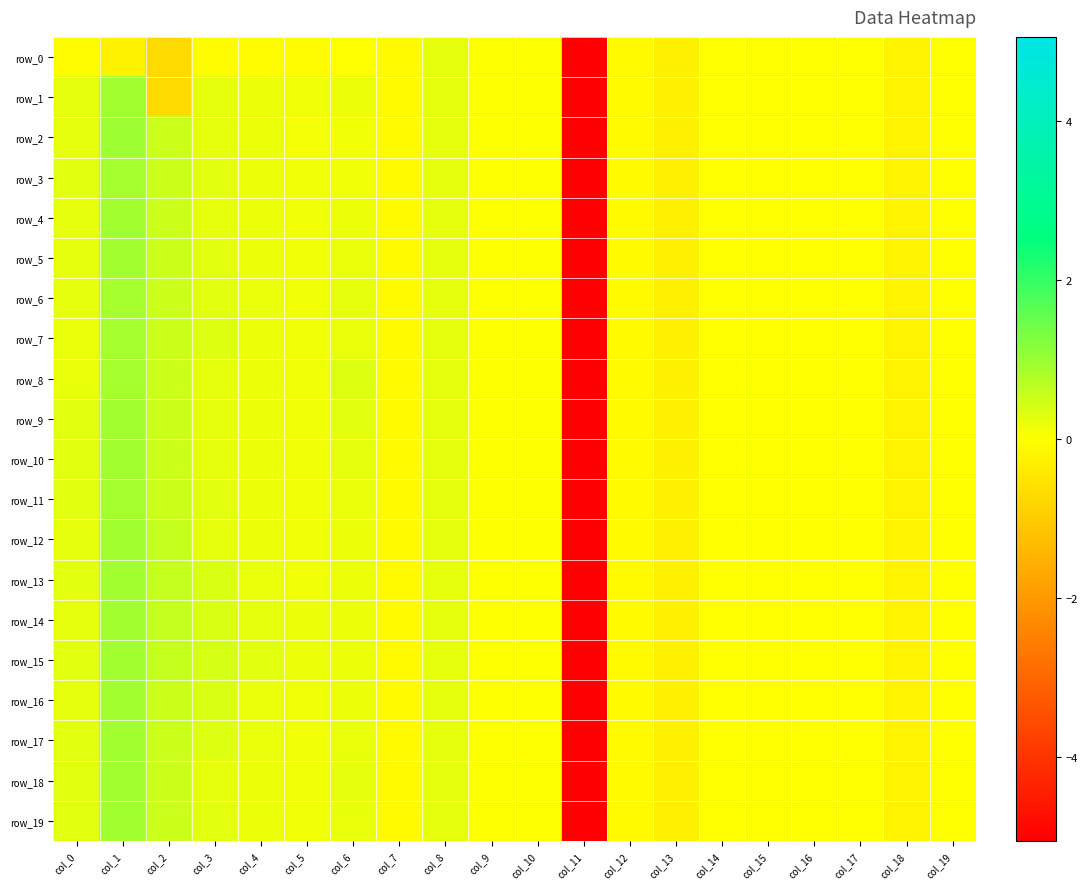

What is the lowest value of the row_0 series?

-5.1